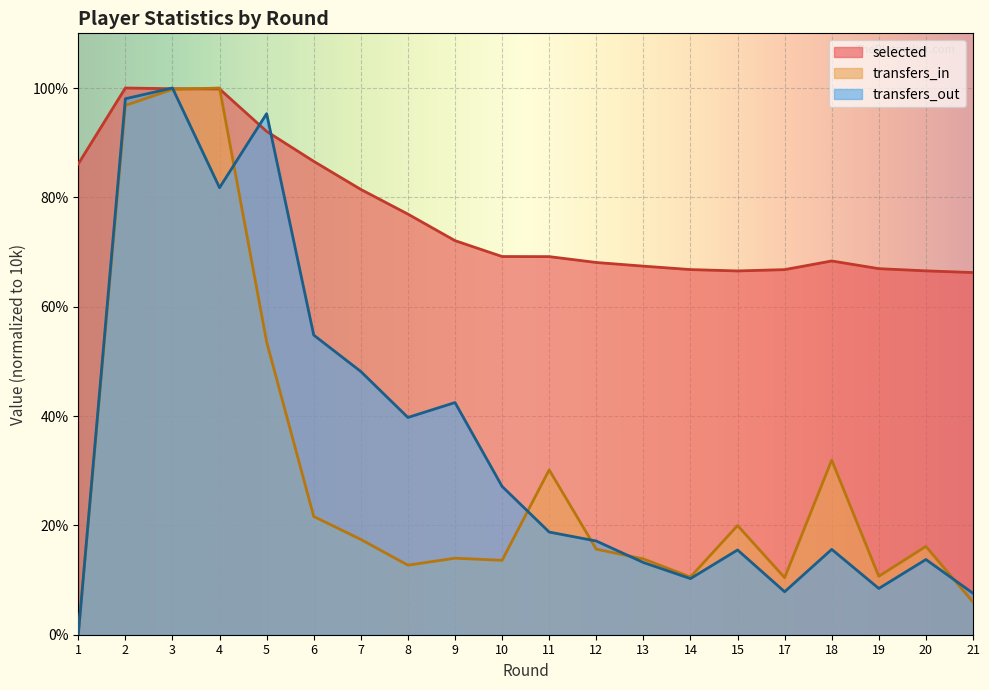

Reading left to right, list all the values displayed in this chart.

selected: 1=8612.0	2=10000.0	3=9986.6	4=9982.4	5=9206.4	6=8658.9	7=8144.8	8=7693.6	9=7208.0	10=6917.5	11=6915.9	12=6808.7	13=6741.7	14=6678.9	15=6653.8	17=6678.1	18=6836.3	19=6695.7	20=6655.5	21=6624.5
transfers_in: 1=0.0	2=9681.9	3=9974.6	4=10000.0	5=5356.2	6=2162.8	7=1743.0	8=1272.3	9=1399.5	10=1361.3	11=3015.3	12=1564.9	13=1386.8	14=1056.0	15=1997.5	17=1043.3	18=3193.4	19=1068.7	20=1615.8	21=598.0
transfers_out: 1=0.0	2=9803.5	3=10000.0	4=8176.9	5=9530.6	6=5480.3	7=4814.4	8=3973.8	9=4246.7	10=2712.9	11=1877.7	12=1714.0	13=1321.0	14=1026.2	15=1550.2	17=786.0	18=1561.1	19=846.1	20=1375.5	21=758.7